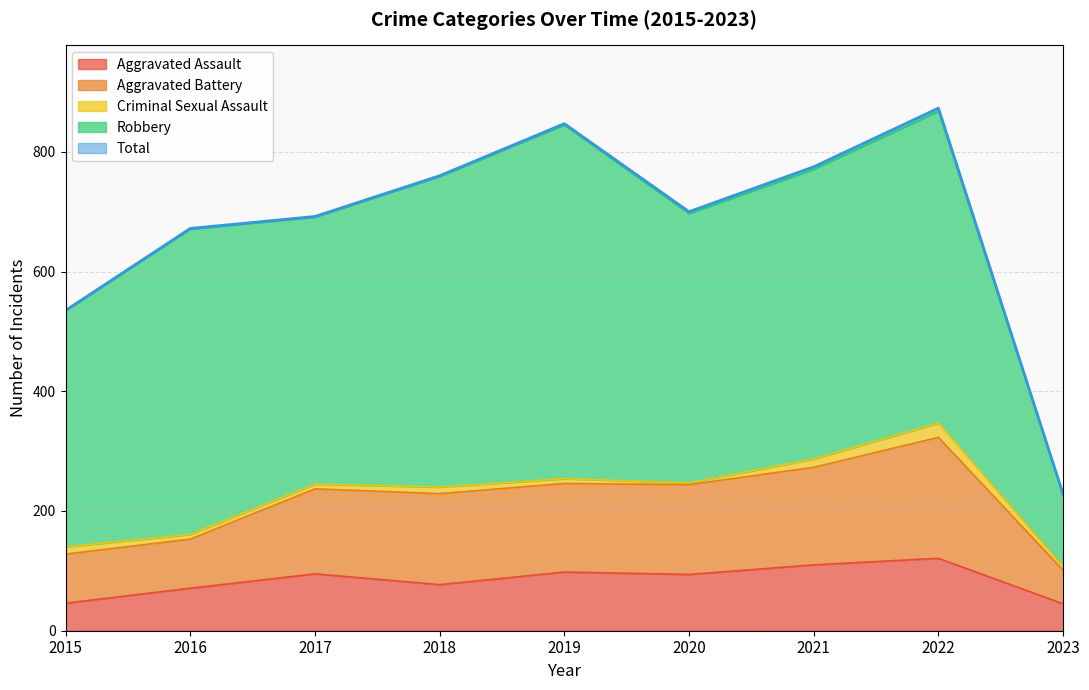

Is it true that Aggravated Assault equals 178 at 2022?

False